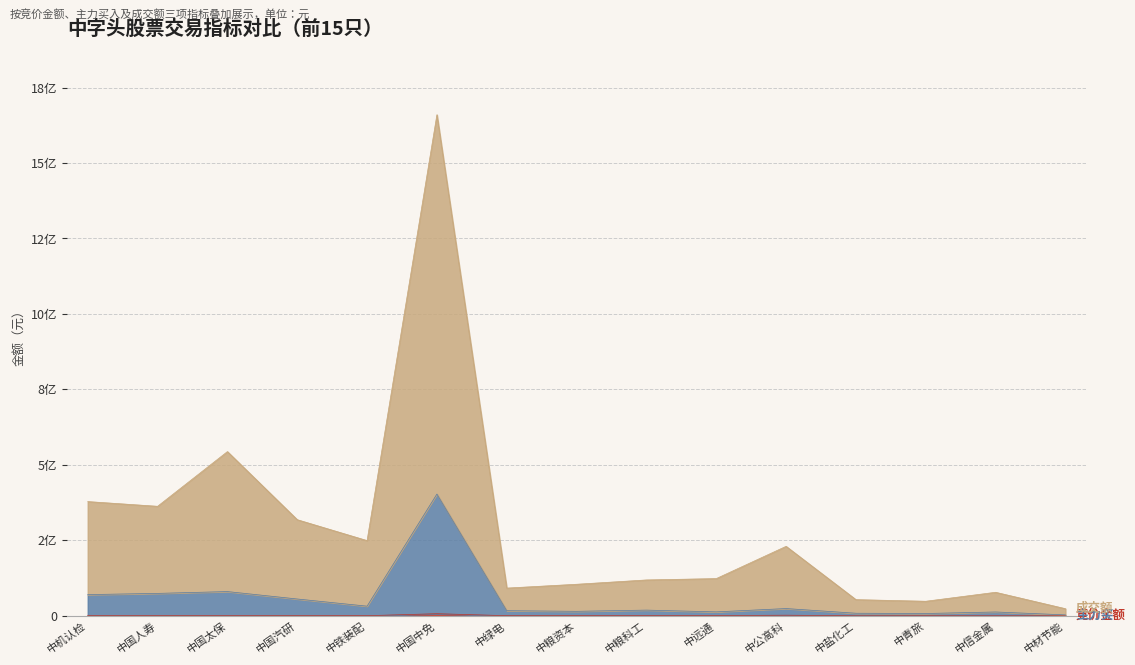

How many distinct data groups are displayed?

3